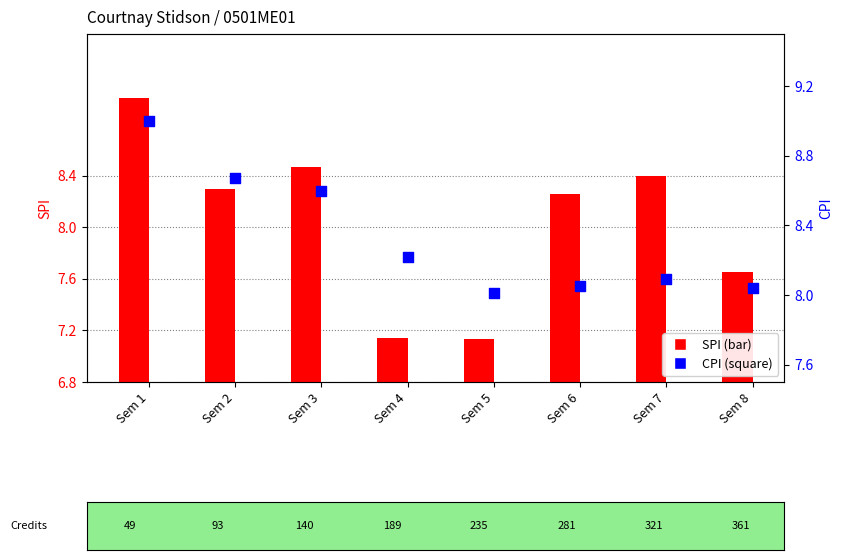

Which series has the largest total across all categories?

CPI